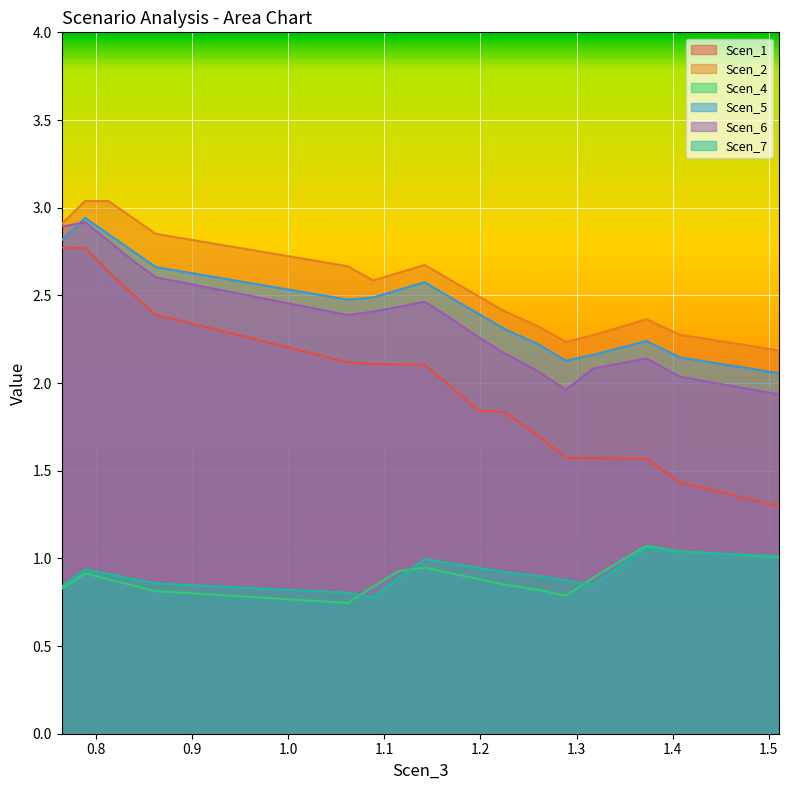

What is the difference between the maximum and second lowest values in the Scen_6 series?

1.0